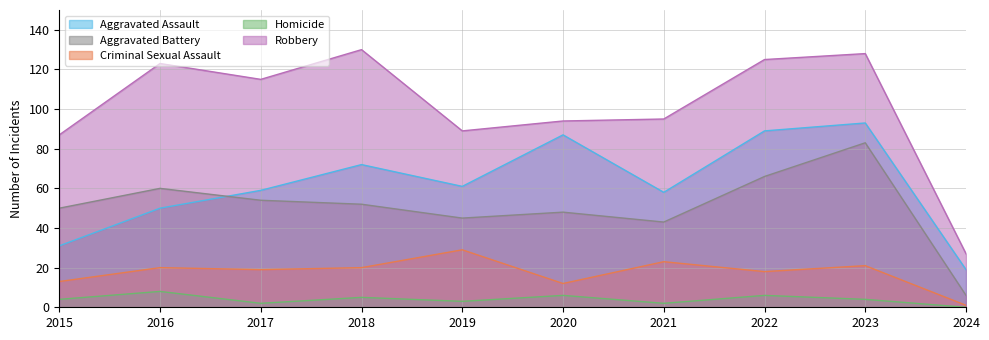

In Aggravated Battery, how many points are higher than both neighbors (excluding endpoints)?

3